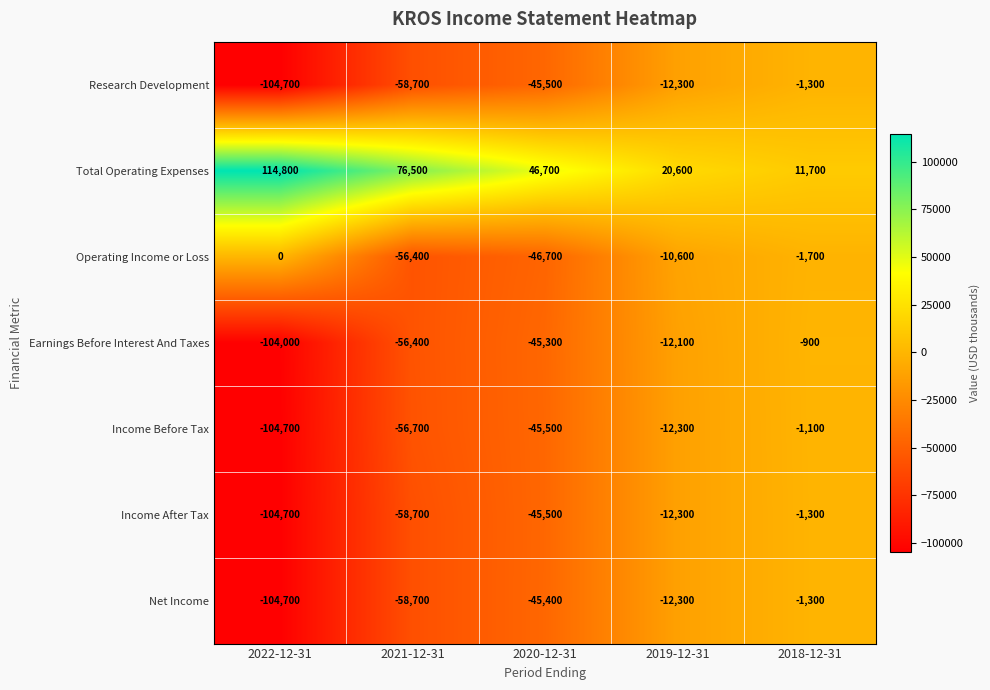

The Research Development series shows -45500 at 2020-12-31. True or false?

True